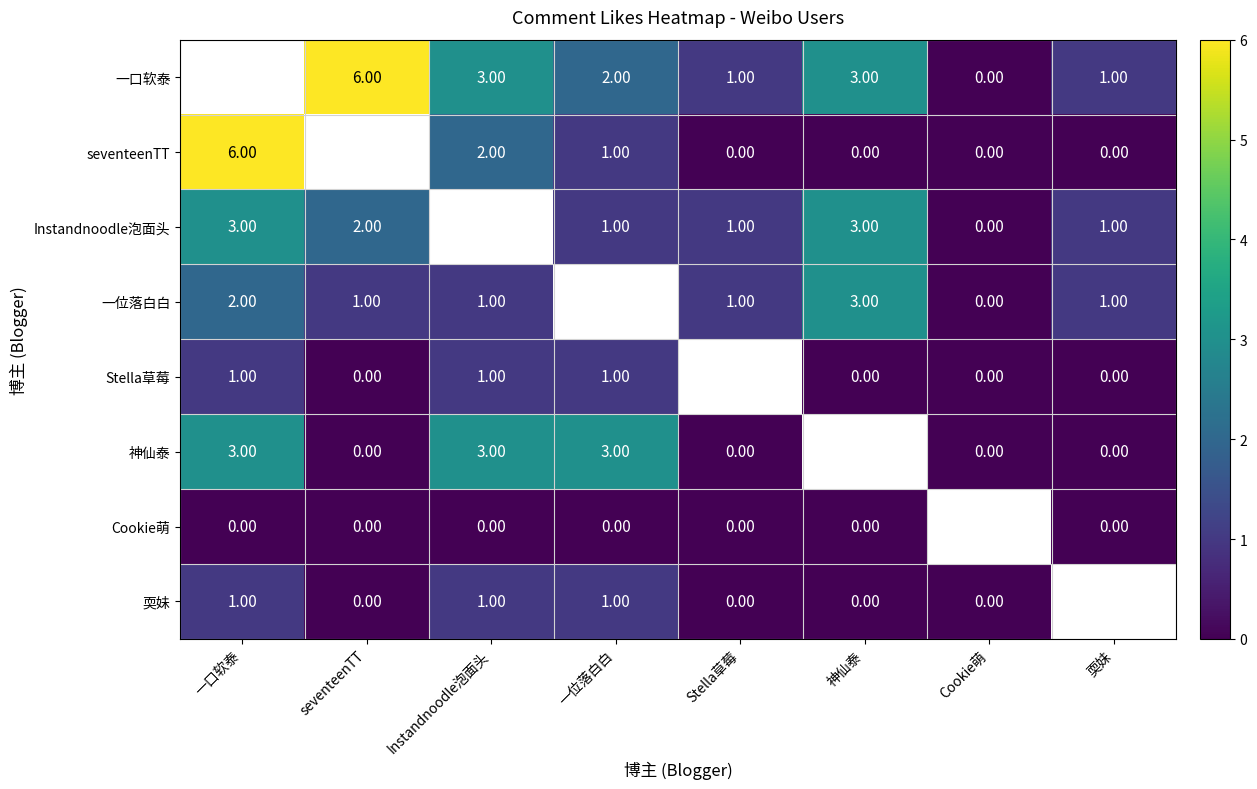

At how many categories does at least one series exceed 5?

2